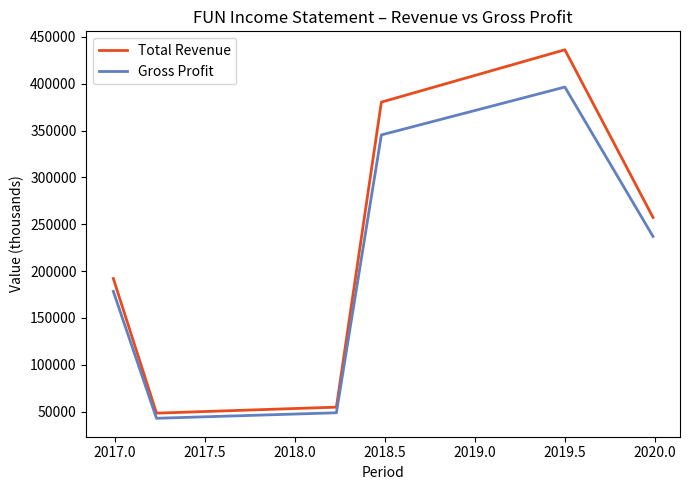

What is the maximum value for Gross Profit?

396400